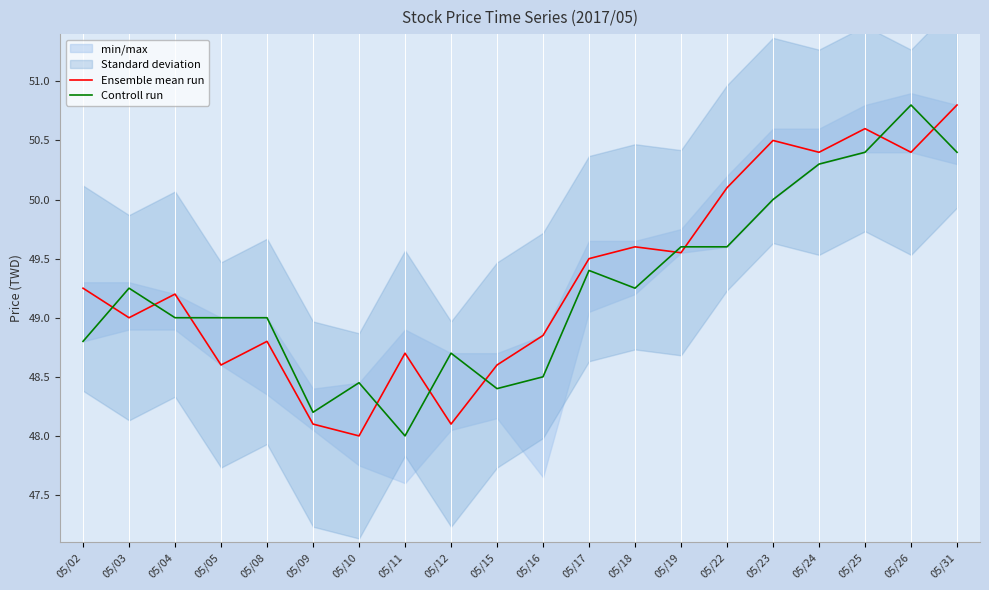

Rank the series at 05/22 from lowest to highest value.

Controll run, Ensemble mean run